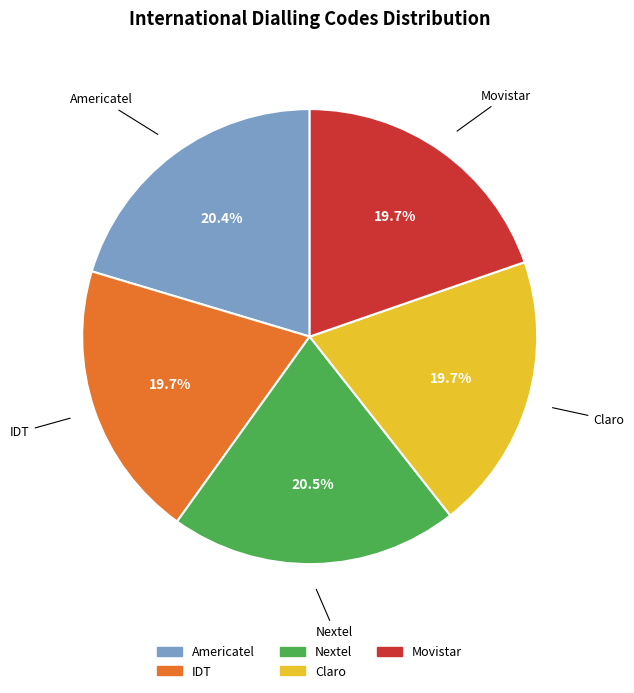

The IDT slice represents 20% of the pie. True or false?

True